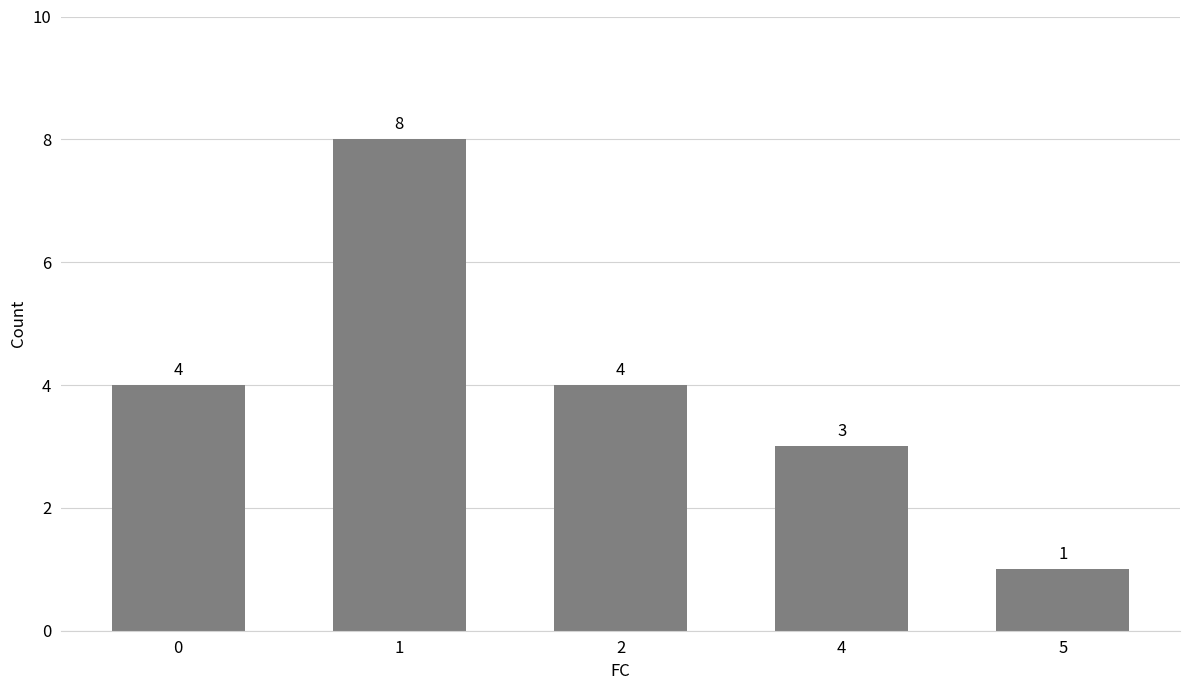

Which category has the lowest value across all series?

5